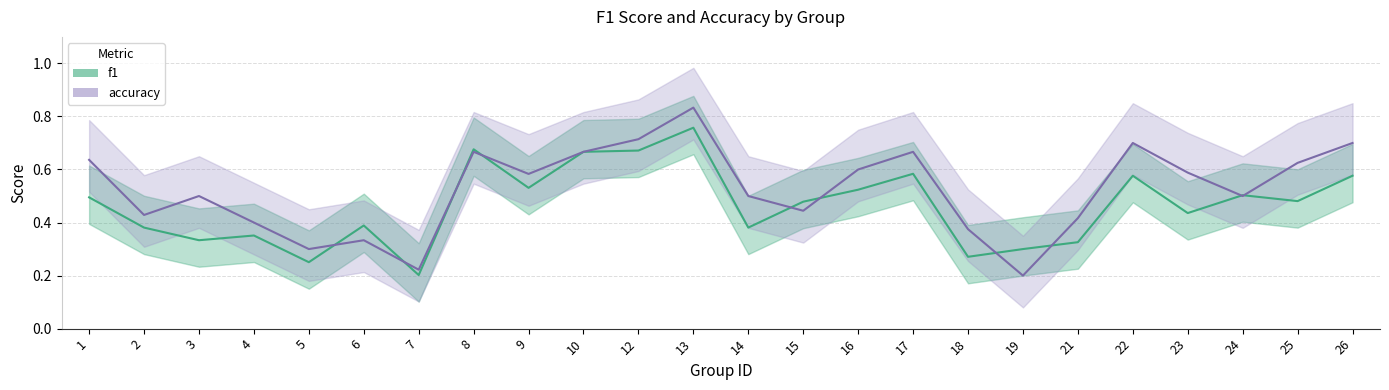

Which label corresponds to the largest value in the chart?

13